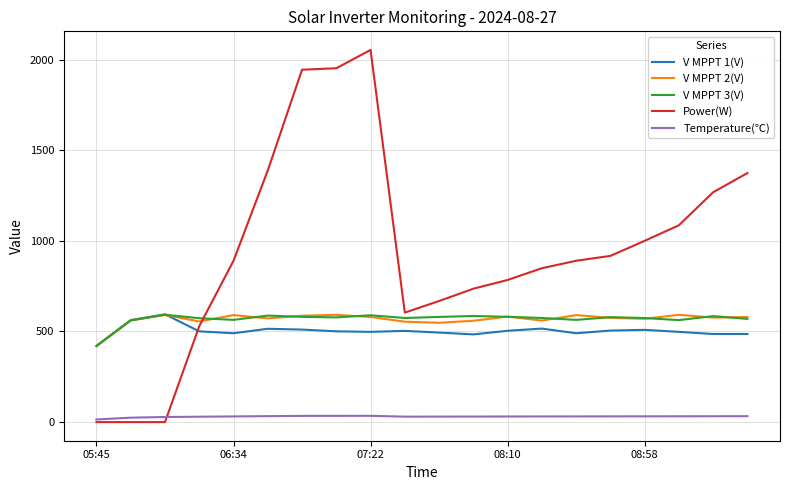

Does the chart display data point markers on the line(s)?

No